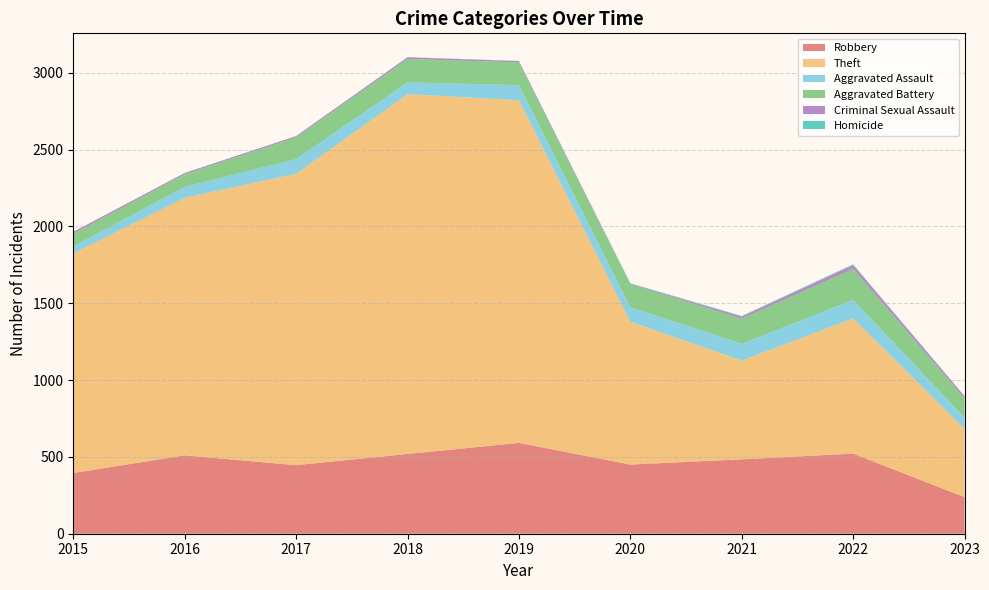

Reading left to right, what are all the values shown in this chart?

Robbery: 395	510	446	519	591	450	484	521	238
Theft: 1429	1676	1896	2341	2230	930	642	880	444
Aggravated Assault: 46	71	95	77	98	94	110	121	74
Aggravated Battery: 82	82	142	152	148	150	163	202	125
Criminal Sexual Assault: 12	8	8	11	8	3	14	24	13
Homicide: 0	1	1	1	2	3	4	5	2